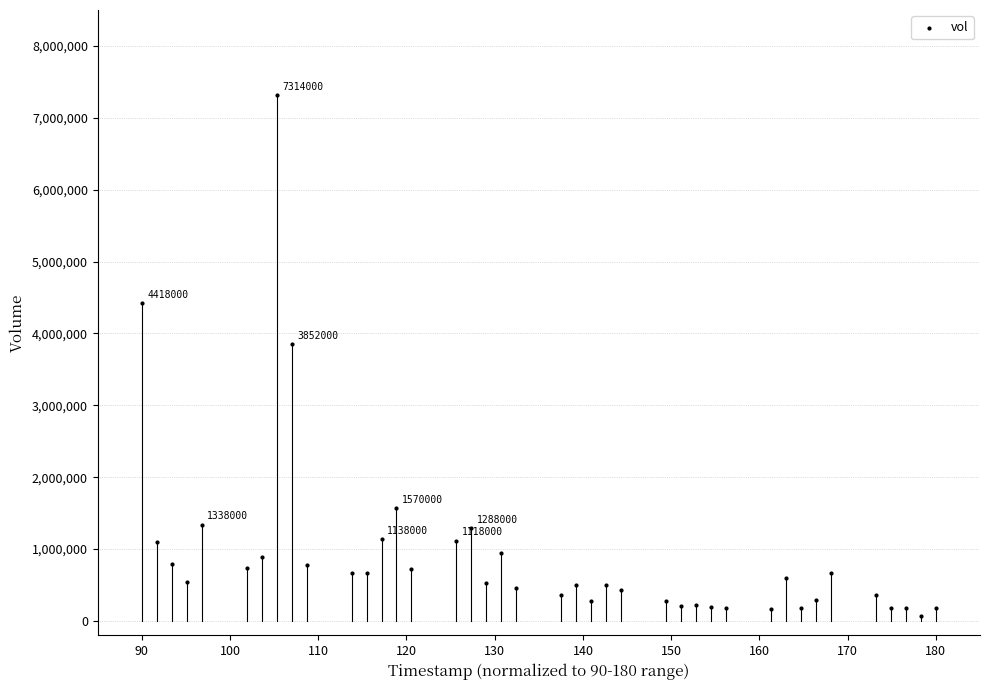

What is the range of Y values (max minus min)?

7252000